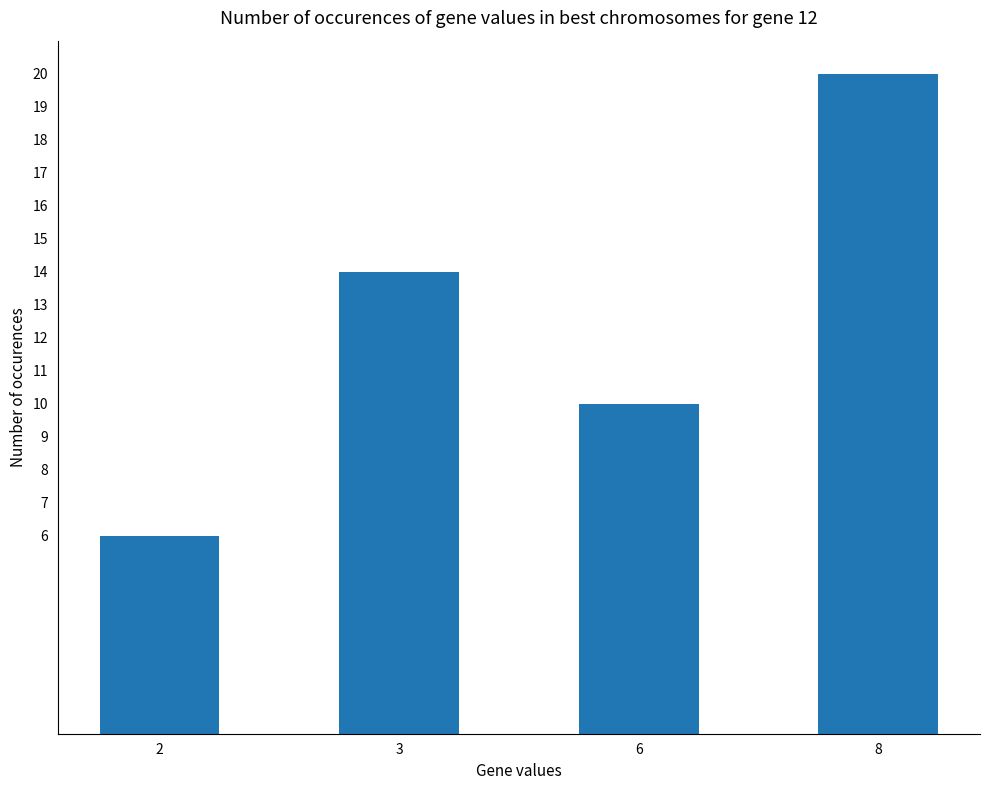

Reading left to right, transcribe all the data shown in this chart.

6	14	10	20